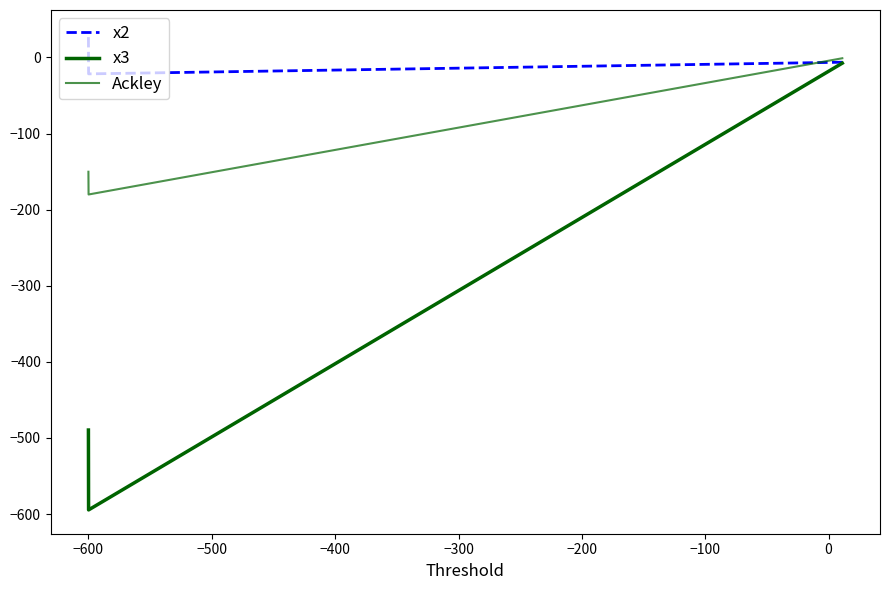

What is the value of the x2 point at the 1st from the left?

-6.3